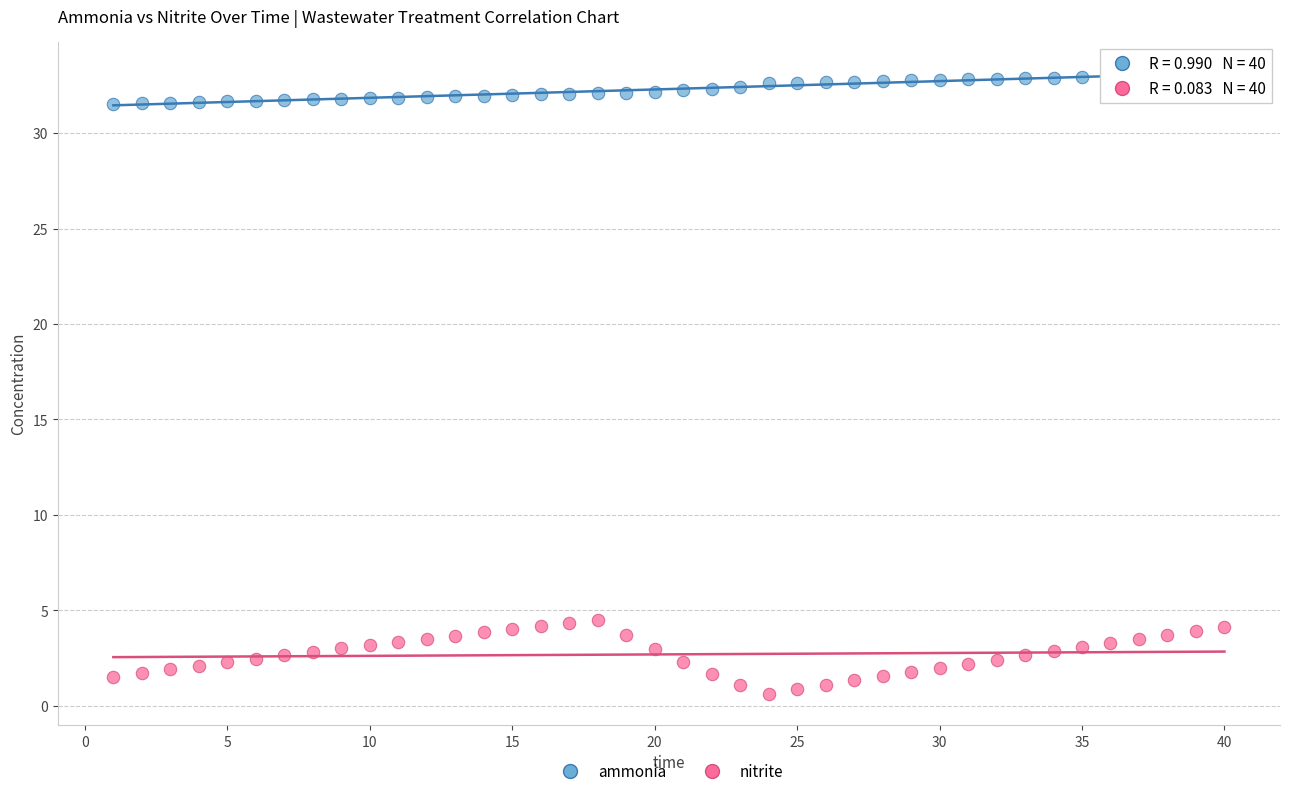

Across all data points, what is the range of X values (max minus min)?

39.0